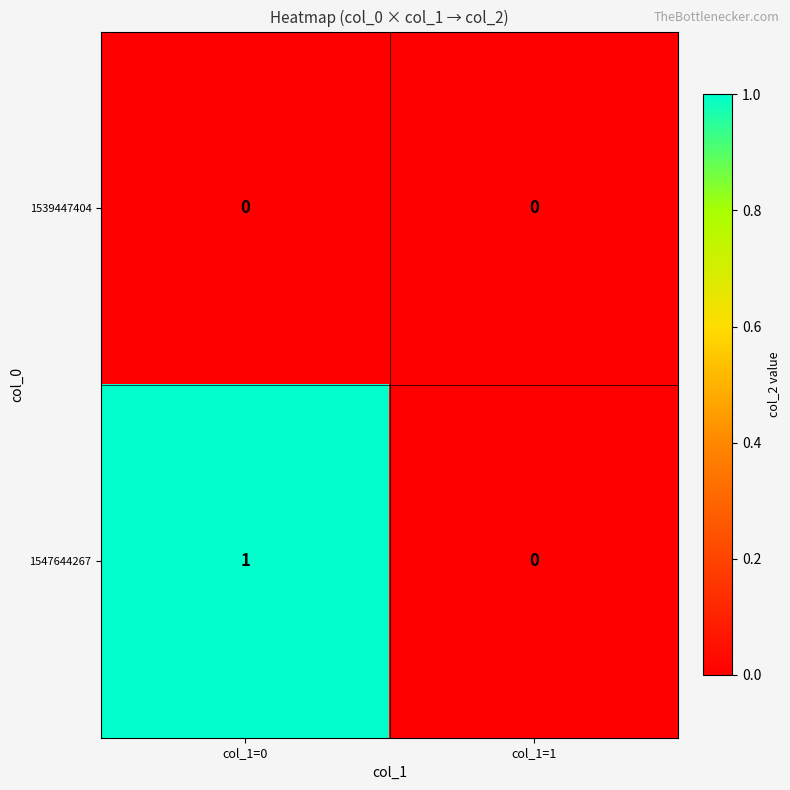

List the series in order of their overall mean, lowest first.

1539447404, 1547644267